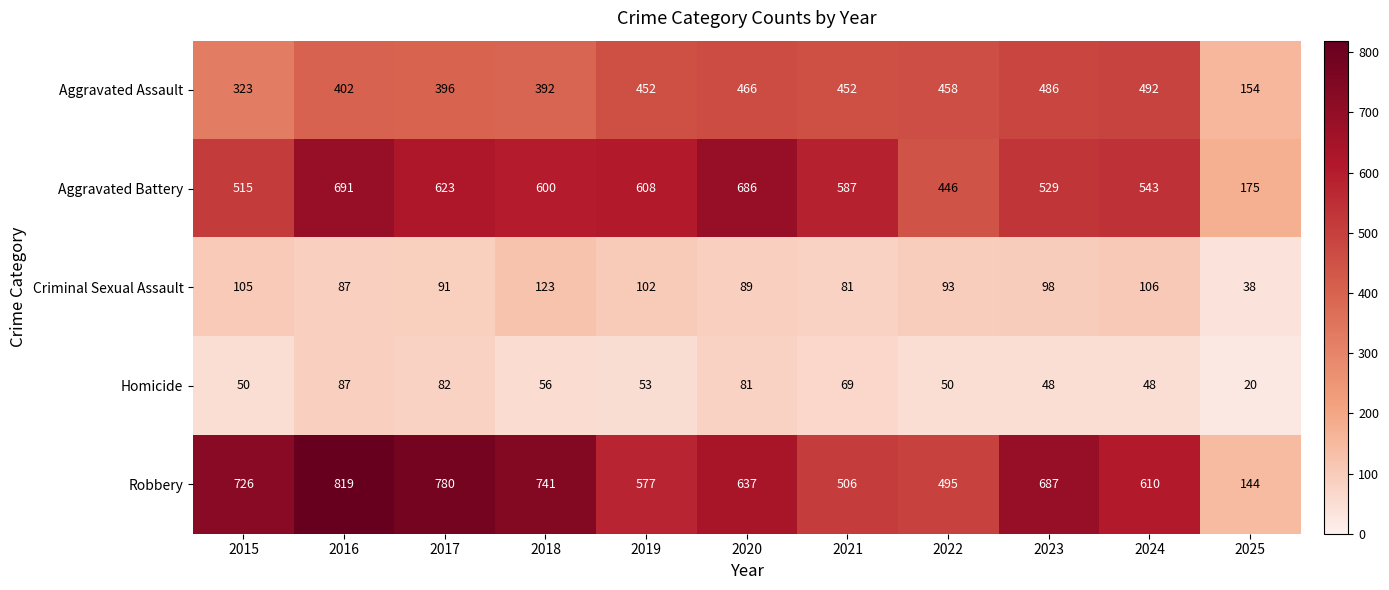

The value of Criminal Sexual Assault at 2023 is 98. True or false?

True